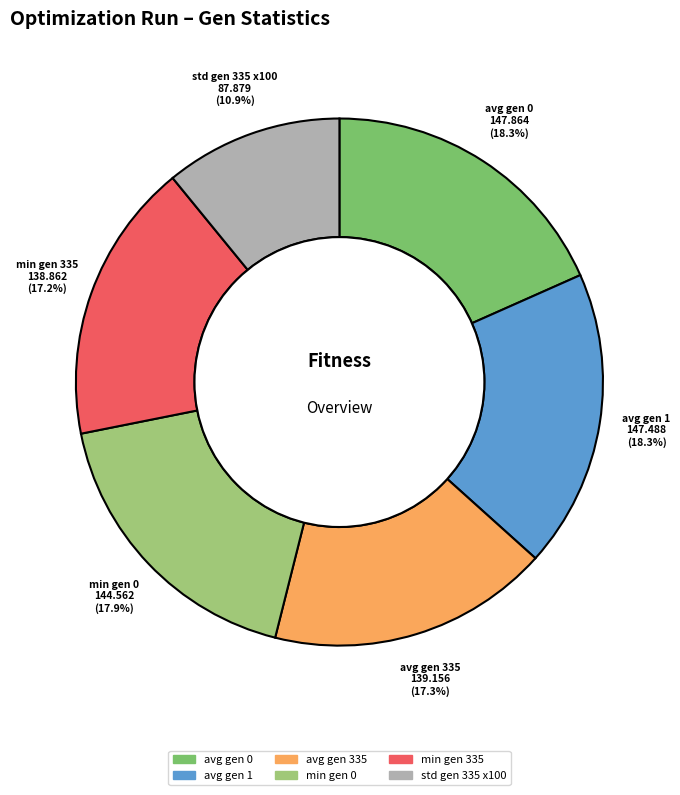

How many segments does this pie chart have?

6